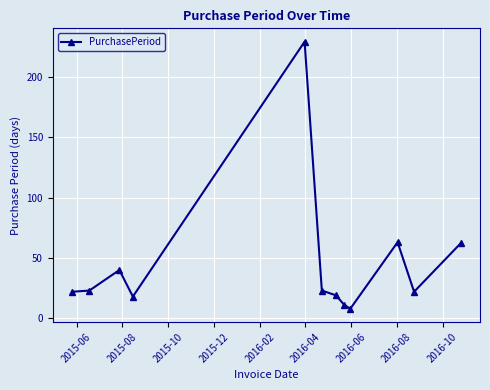

What is the sum of all values?

540